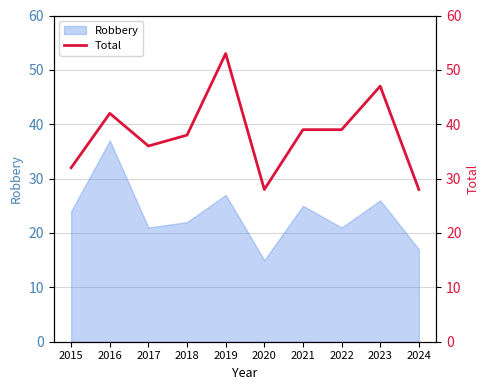

How many points are higher than both their immediate neighbors (excluding endpoints)?

3